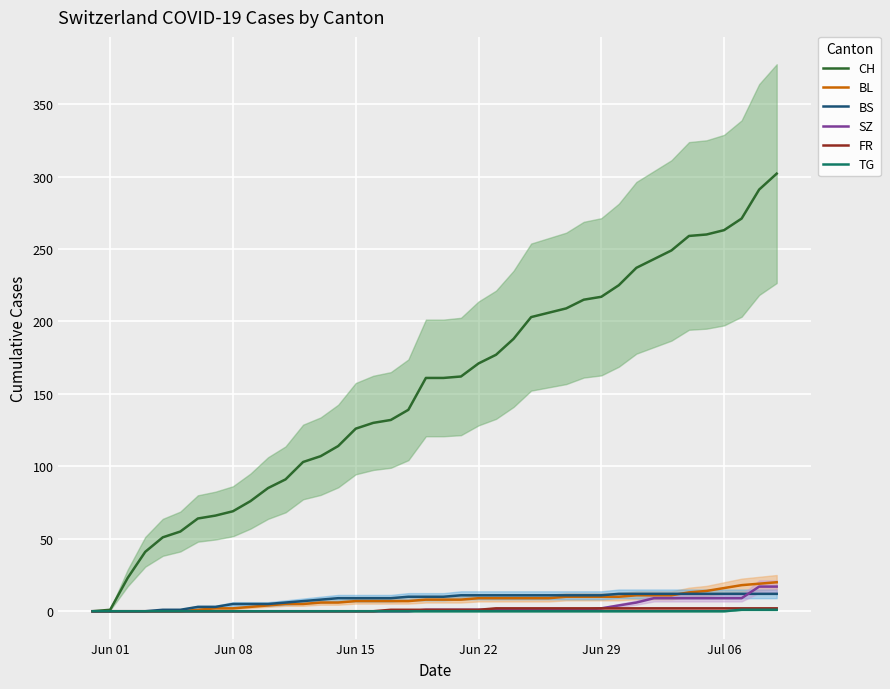

True or false: TG and FR intersect in this chart.

False